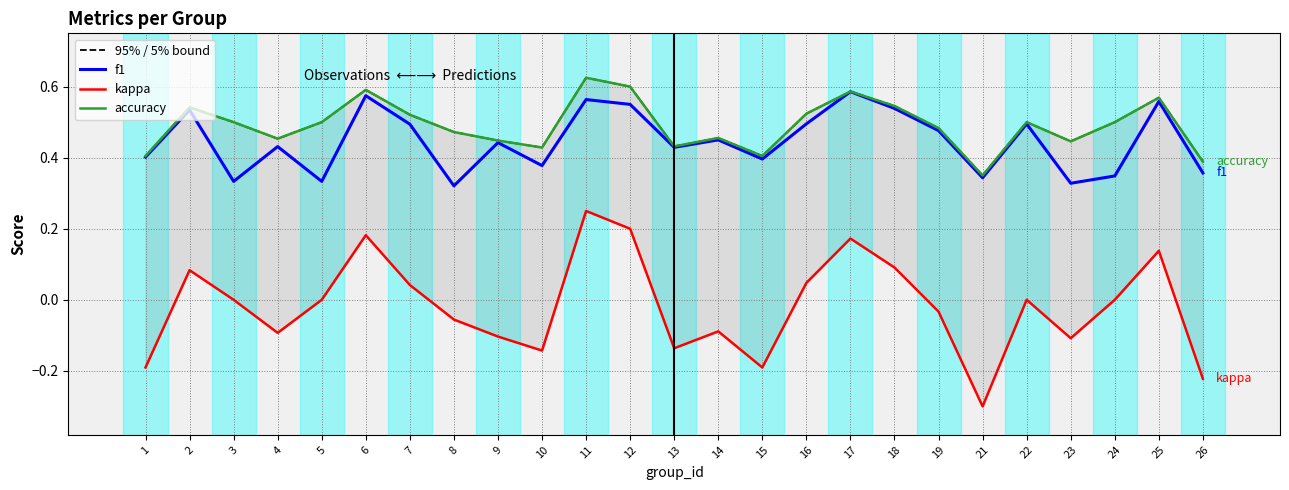

What is the value of the f1 point at the 8th from the left?

0.3